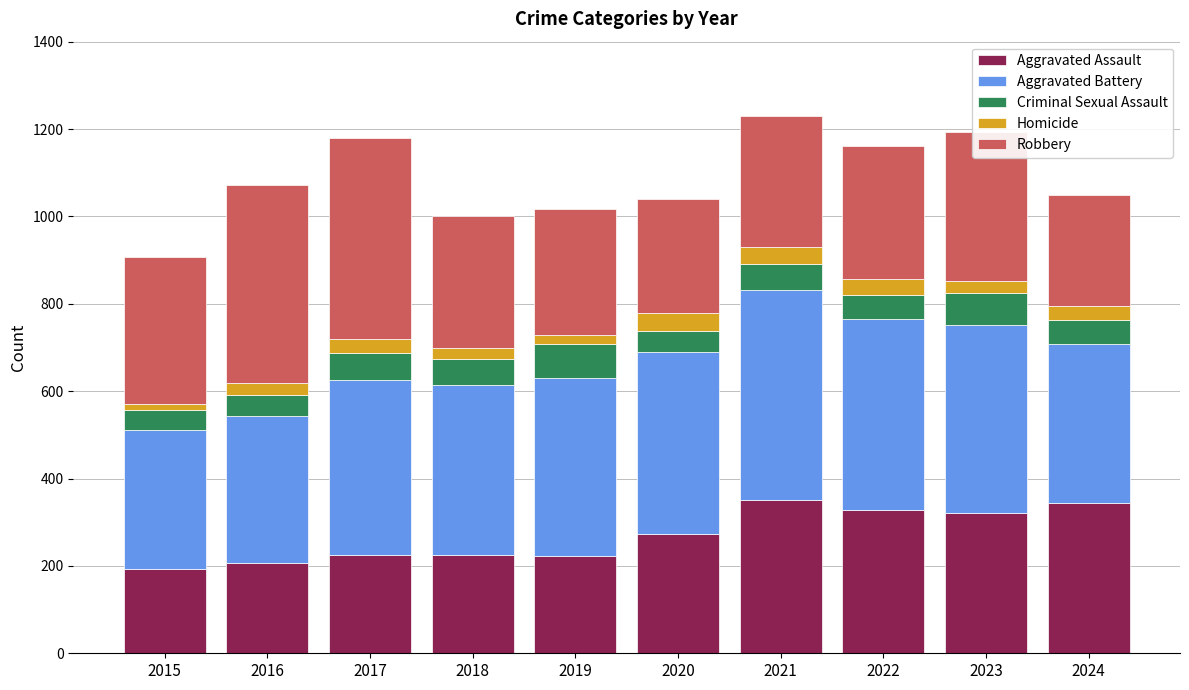

What is the total value across all series at 2017?

1180